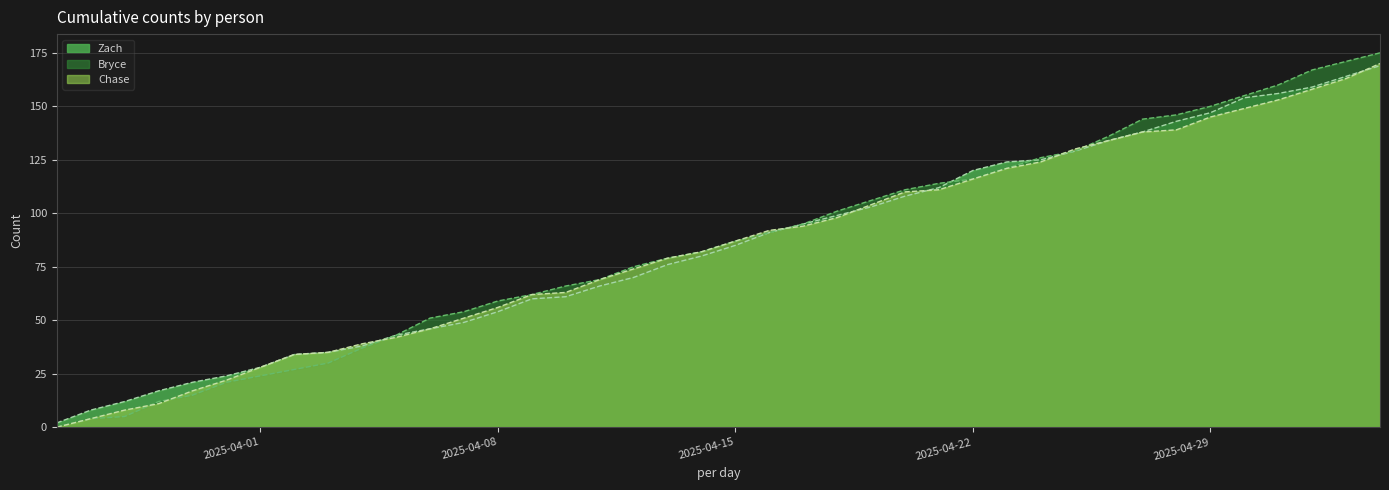

What is the difference between the maximum and minimum values in the Chase series?

170